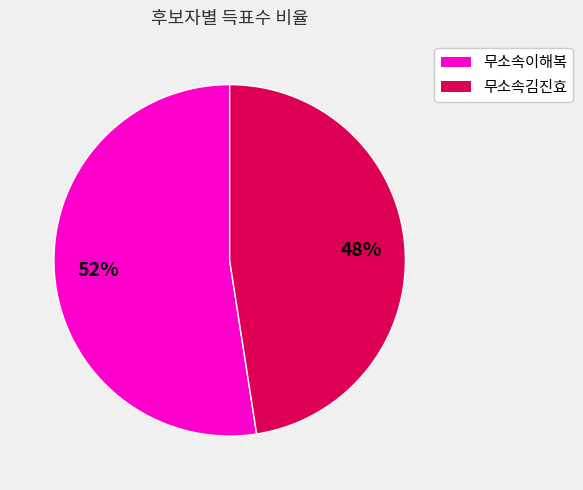

Combined, do 무소속이해복 and 무소속김진효 account for over 50%?

Yes